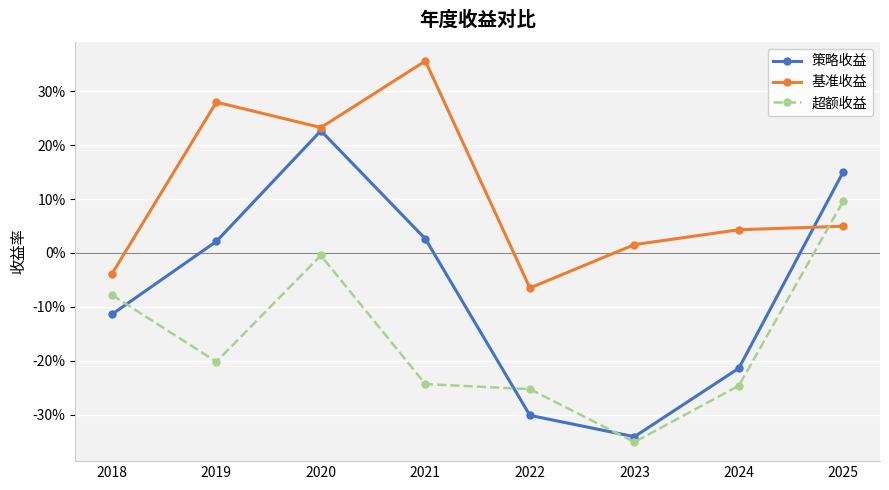

Is this an area chart (filled region under the line)?

No